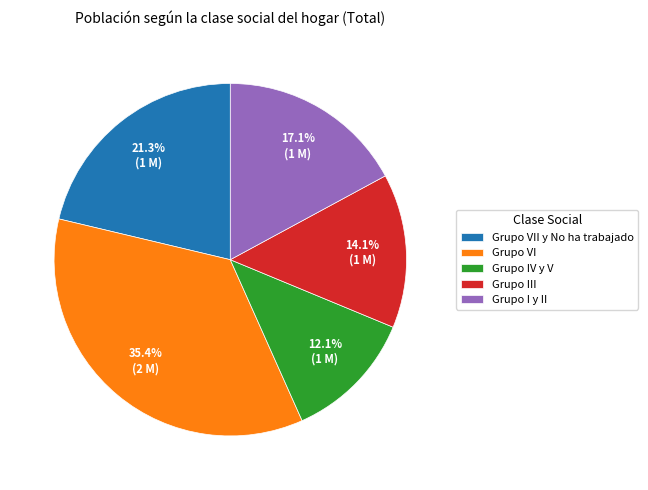

Rank the categories by value from lowest to highest.

Grupo IV y V, Grupo III, Grupo I y II, Grupo VII y No ha trabajado, Grupo VI